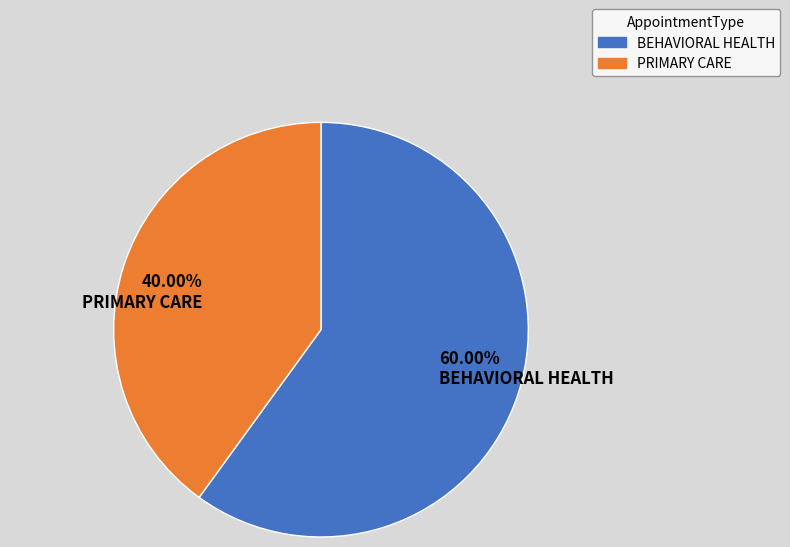

What is the ratio of the value at 60.00% BEHAVIORAL HEALTH to the value at 40.00% PRIMARY CARE?

1.5